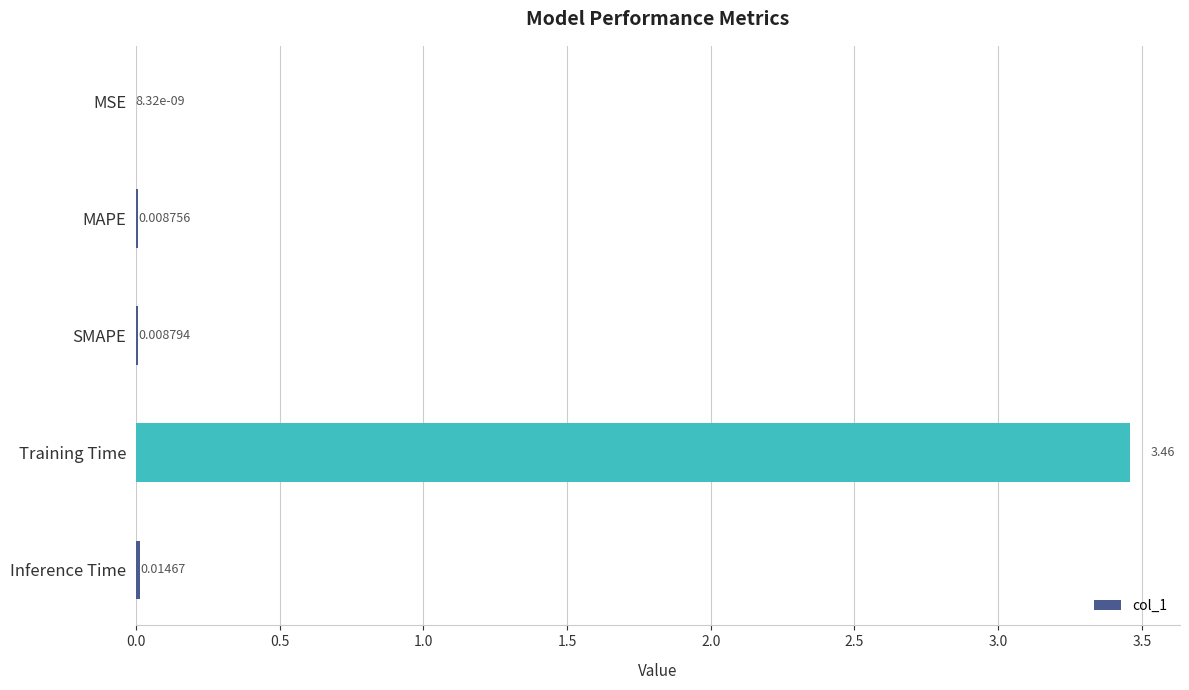

Which has a higher value, Training Time or SMAPE?

Training Time